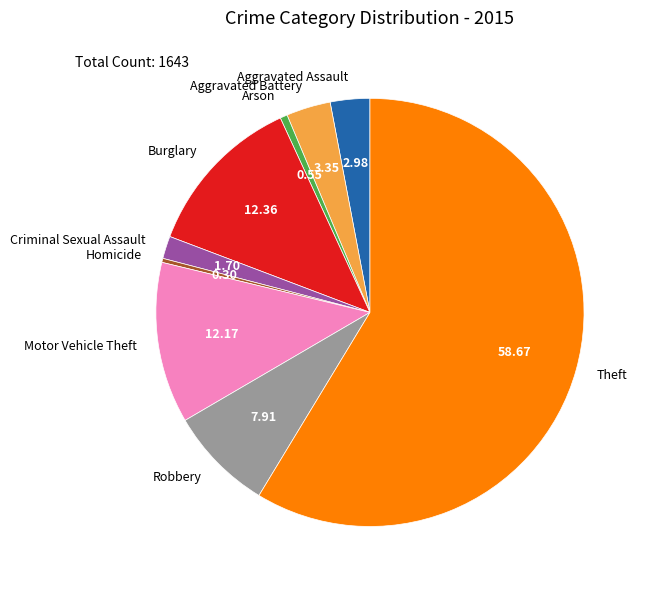

What is the largest slice in the pie chart?

Theft